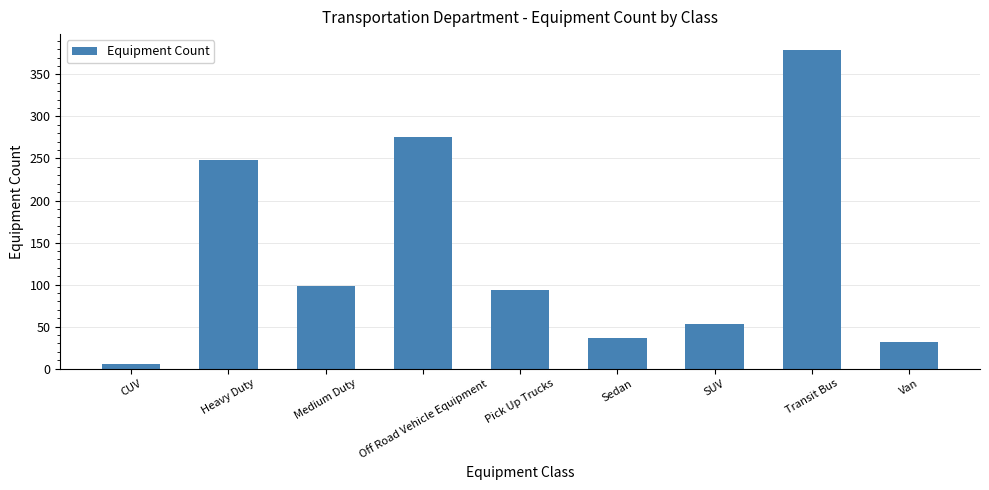

True or false: the data shows 53 at SUV.

True